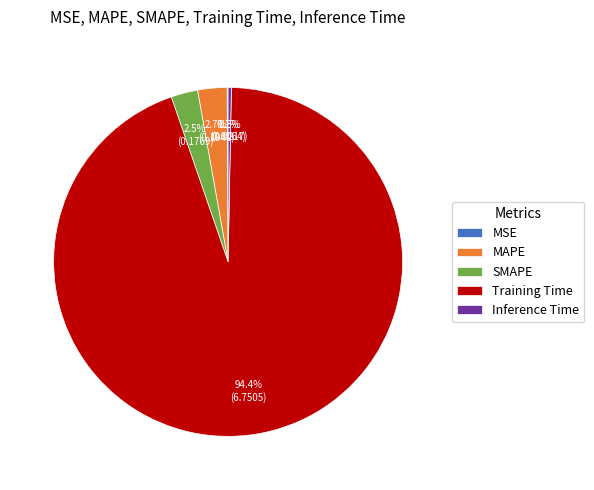

What portion of the pie excludes MAPE?

97.3%